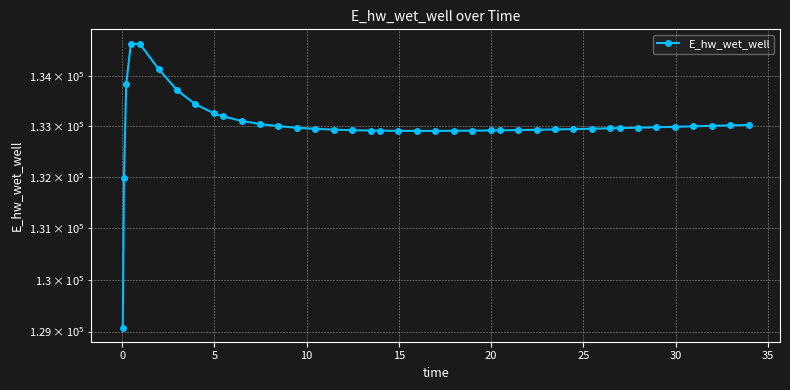

Does the chart display data point markers on the line(s)?

Yes